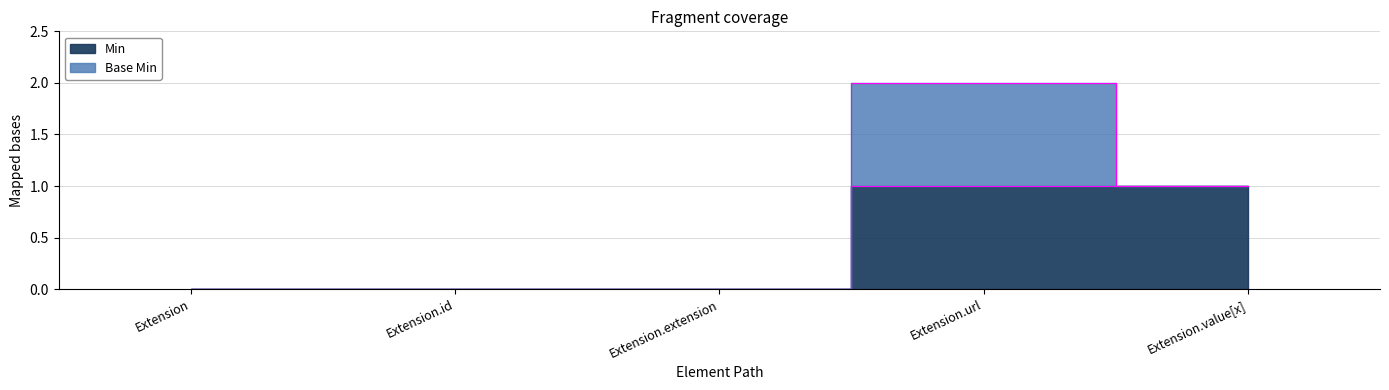

Reading left to right, what are all the values shown in this chart?

Extension=0	Extension.id=0	Extension.extension=0	Extension.url=1	Extension.value[x]=1